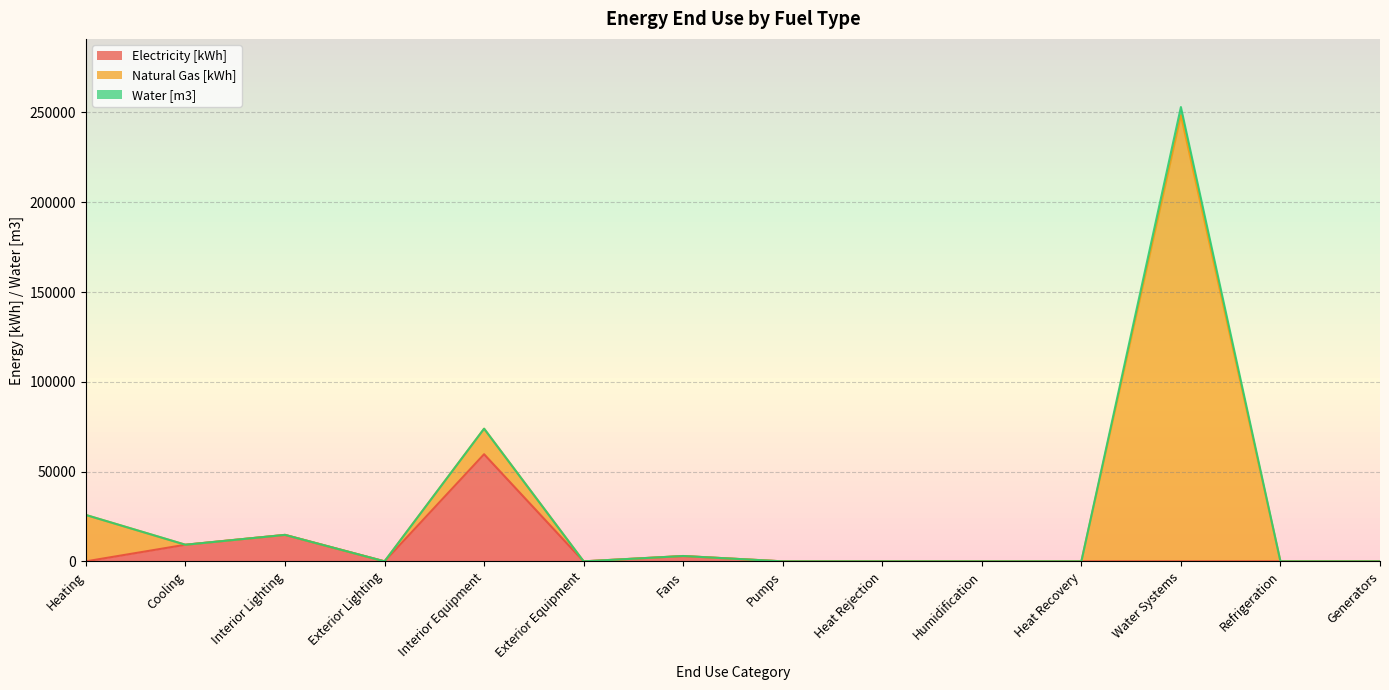

How many distinct data groups are displayed?

3